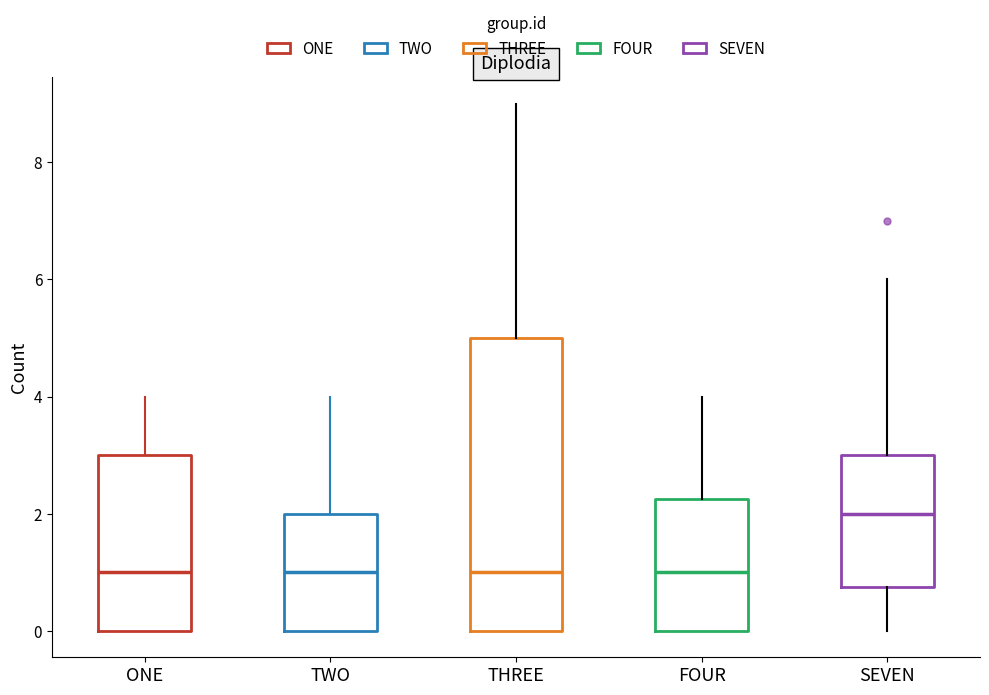

Which box is the tallest, from its lower edge to its upper edge?

THREE